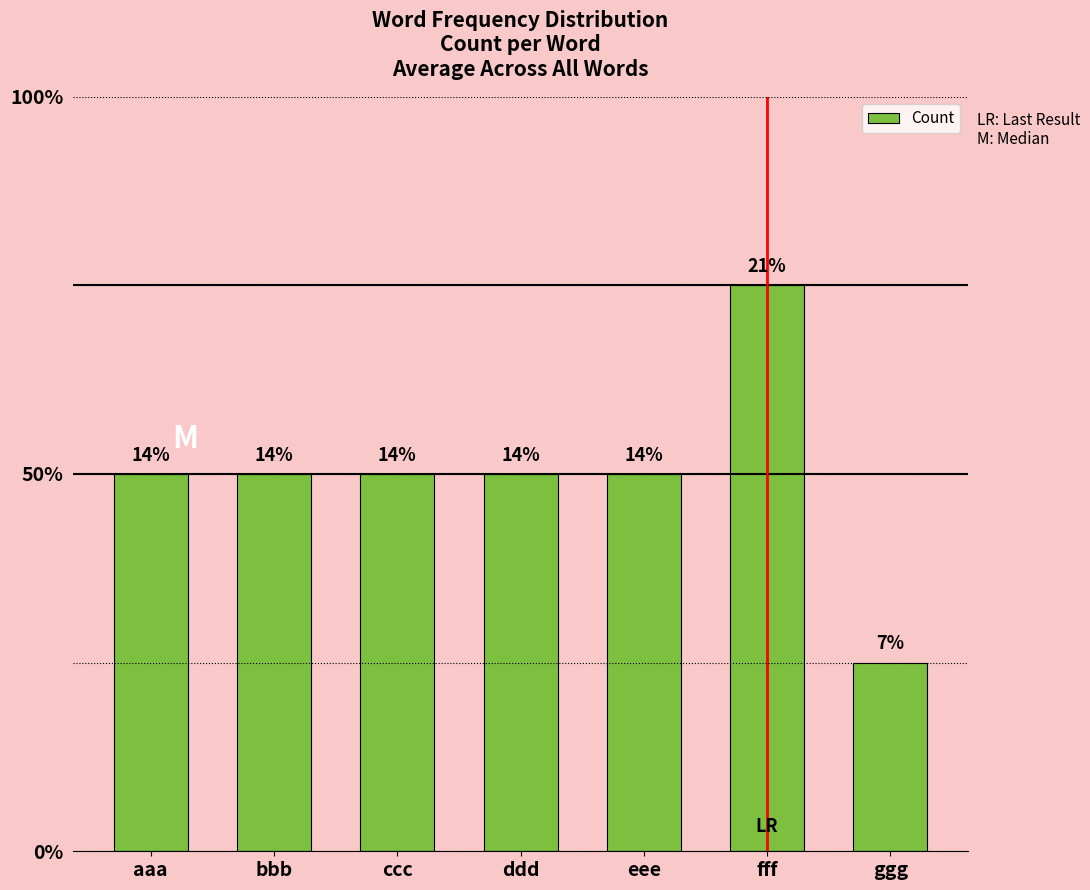

What is the smallest value displayed?

1